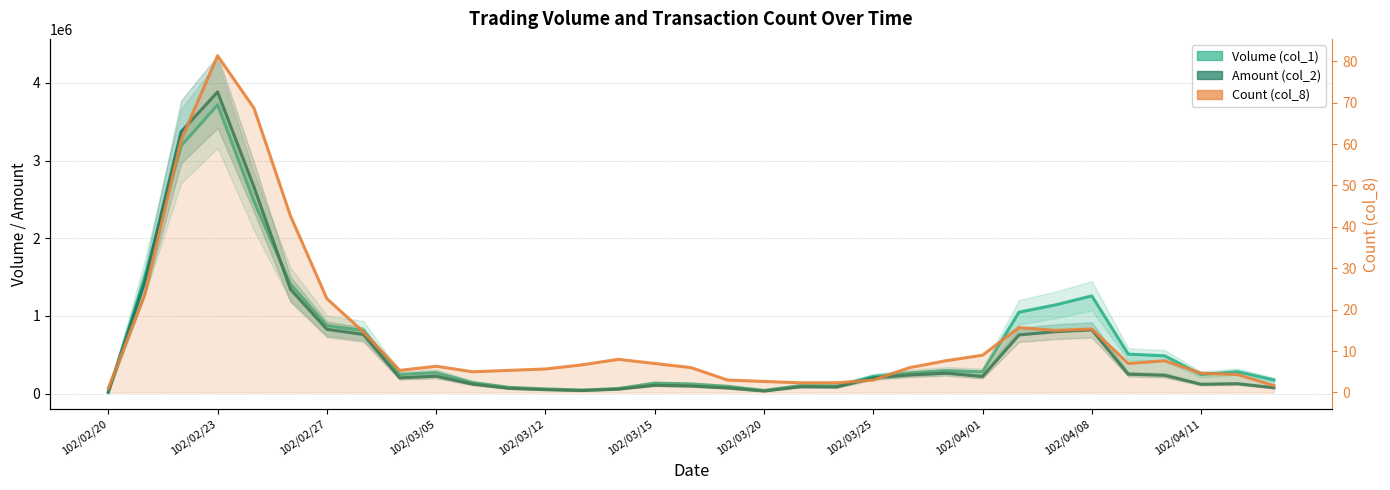

What is the average value of the Amount (col_2) series?

594233.0